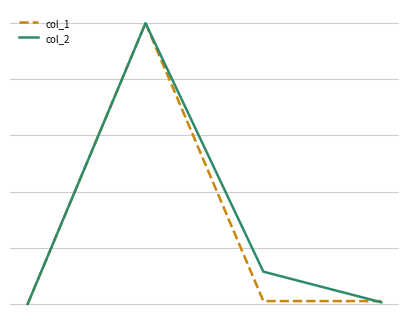

At how many categories does at least one series exceed 0?

3